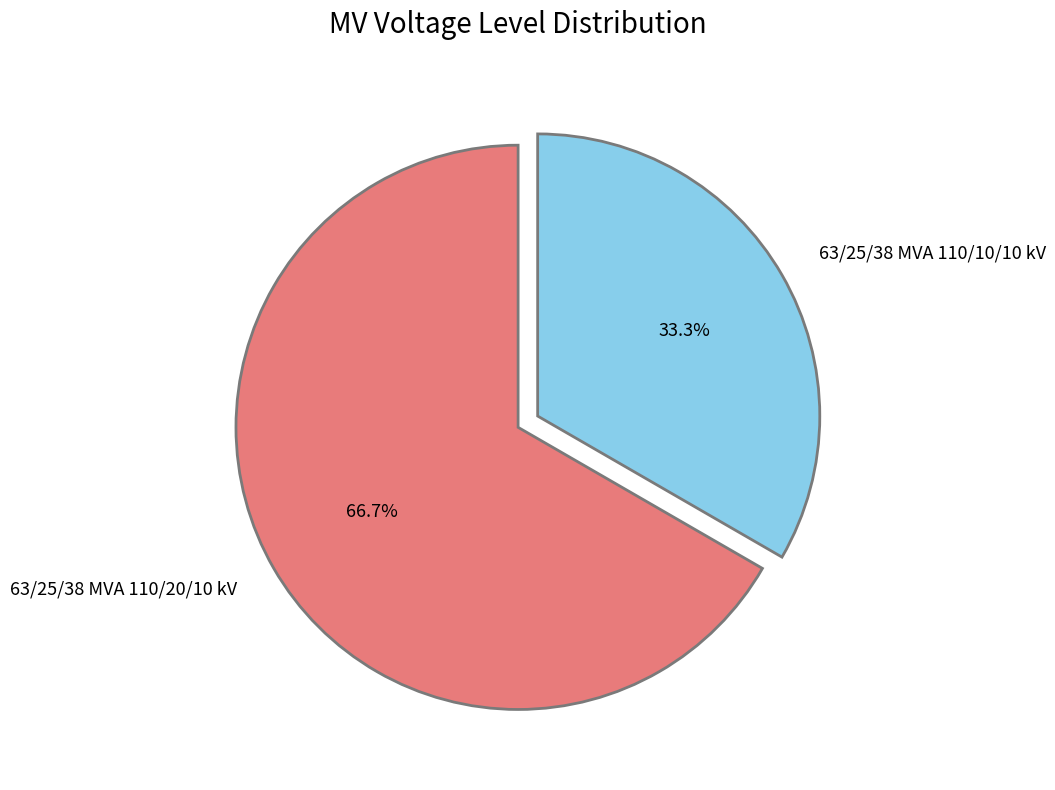

Which has a higher value, 63/25/38 MVA 110/10/10 kV or 63/25/38 MVA 110/20/10 kV?

63/25/38 MVA 110/20/10 kV